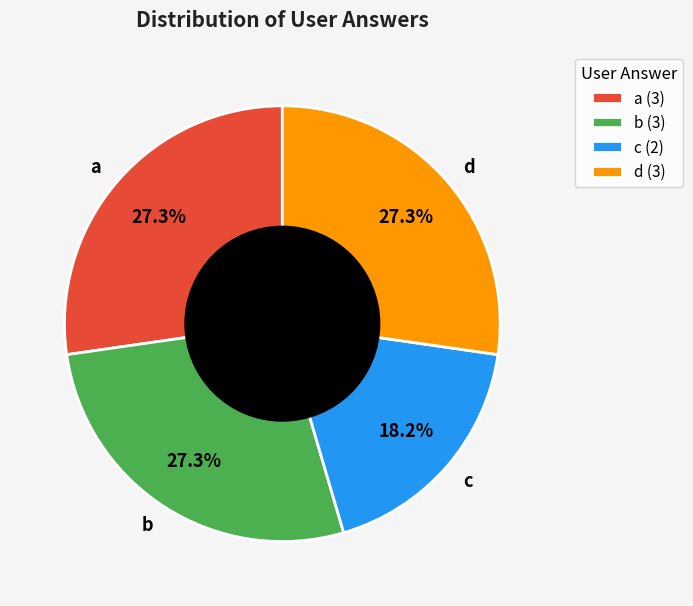

Is there any slice that represents more than half of the pie?

No